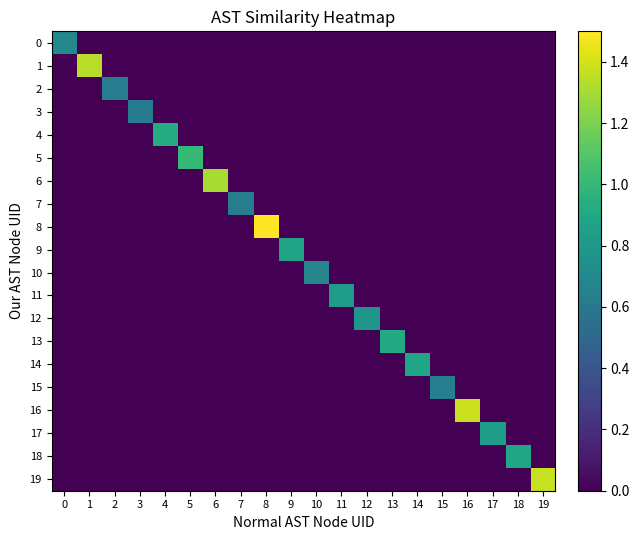

Which series has the largest total across all categories?

8